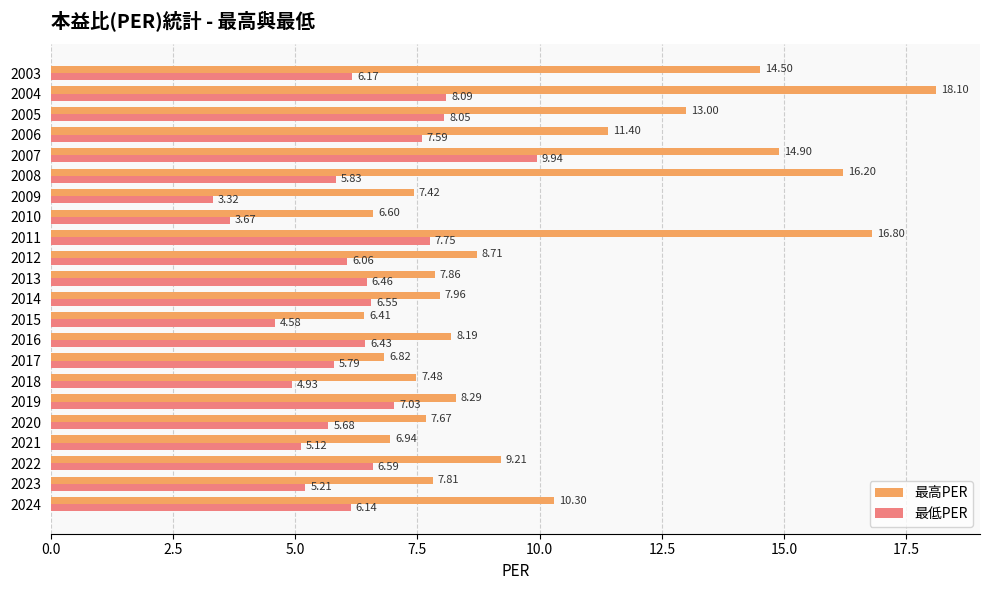

Where is 最低PER nearest to the value 6?

2012